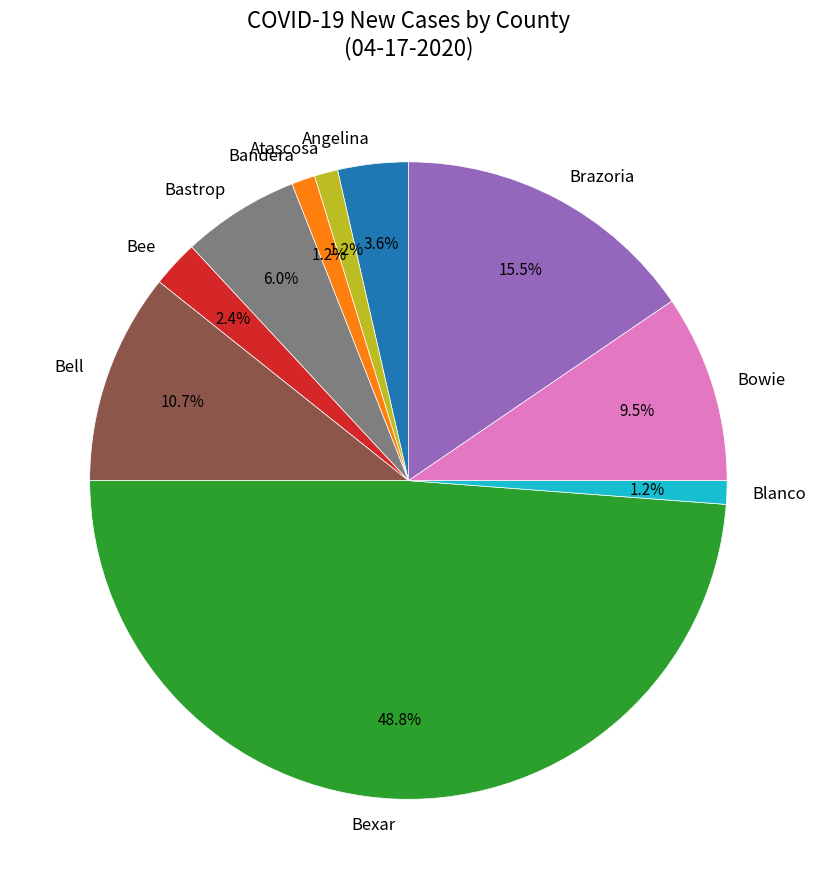

Which slice is the largest?

Bexar